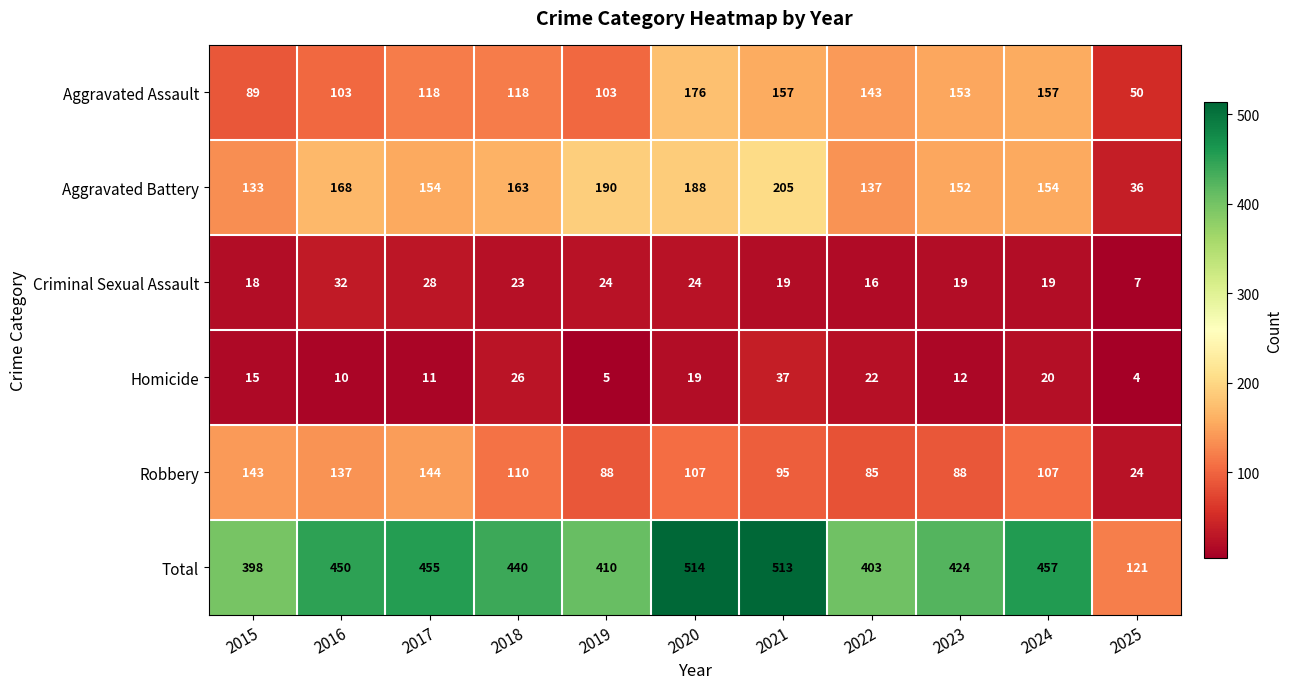

What is the spread (max minus min) of values at 2017?

444